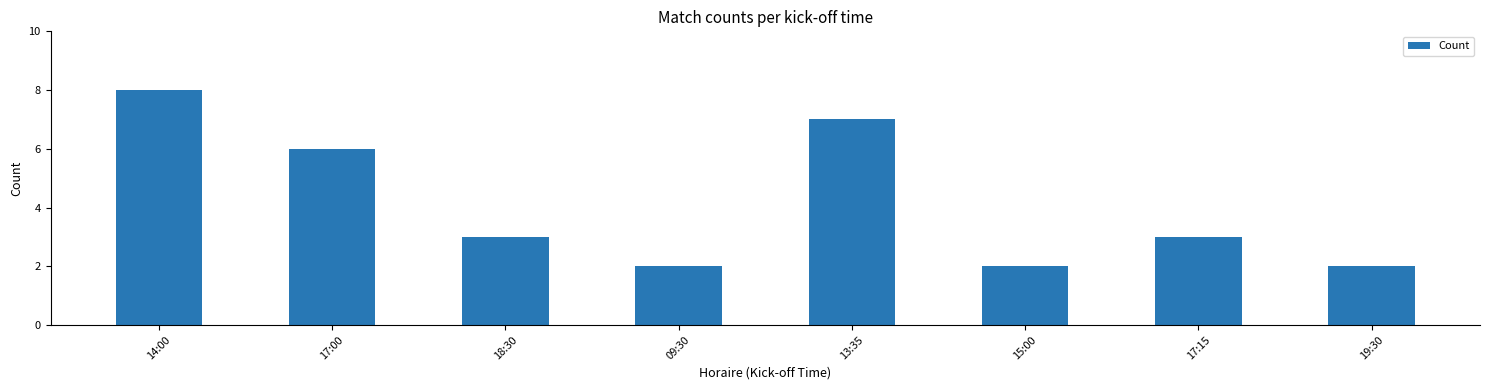

Which category has the highest value across all series?

14:00